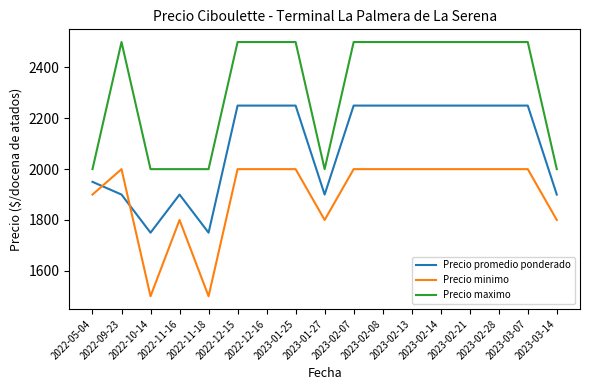

Where is the first local minimum for Precio minimo?

2022-10-14